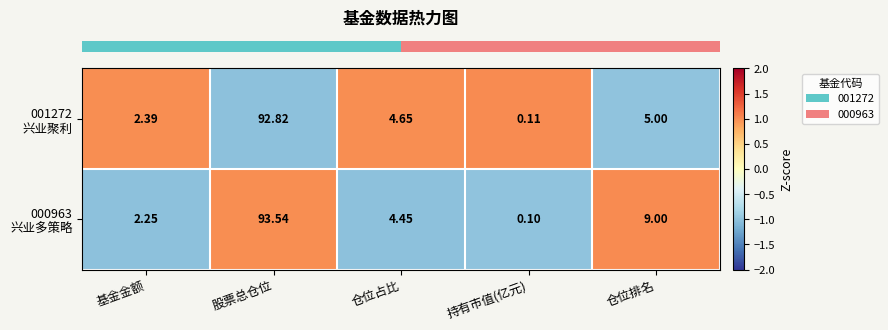

At which category is the sum across all series the highest?

股票总仓位